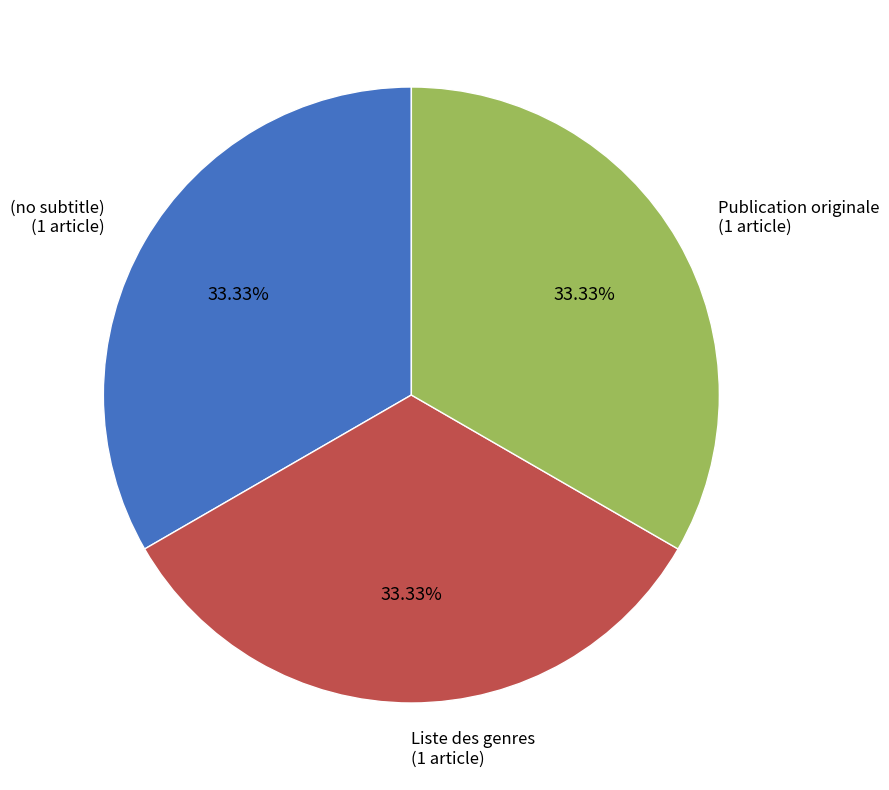

Is the sum of Publication originale and (no subtitle) greater than half?

Yes